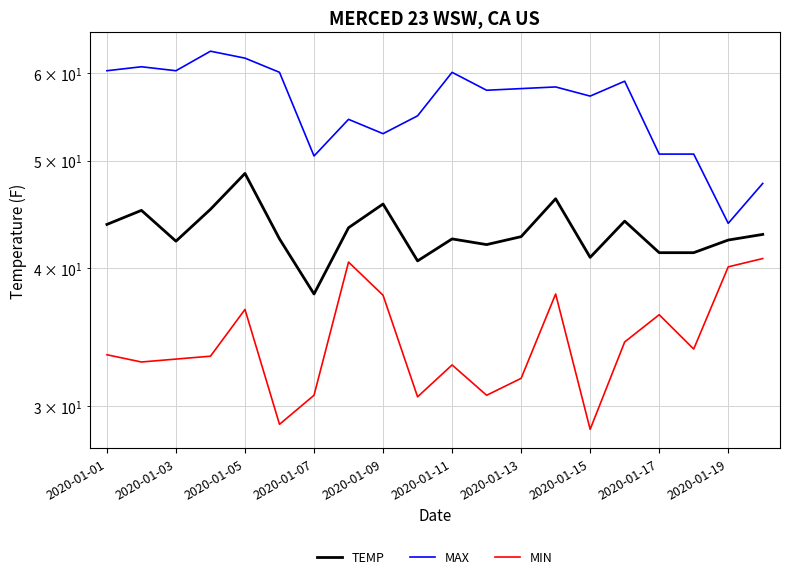

What is the highest value of the MAX series?

62.8